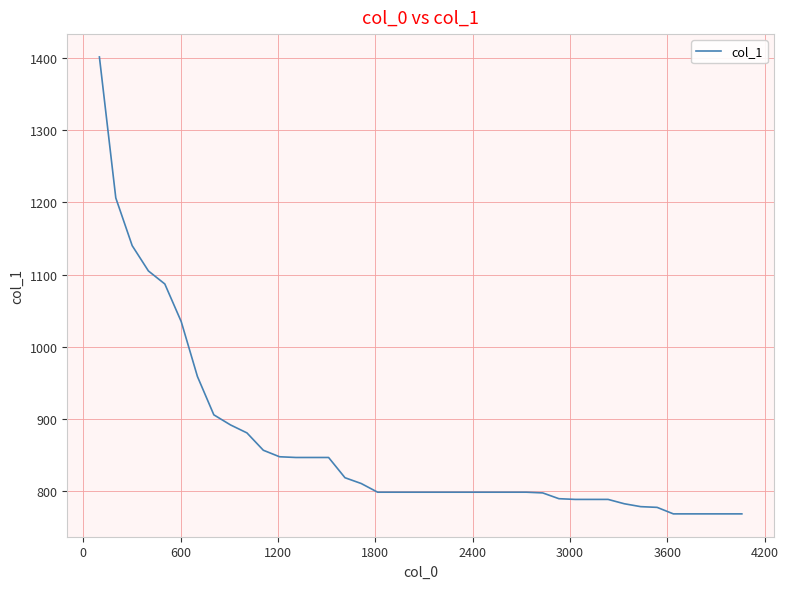

What is the maximum value shown in the chart?

1401